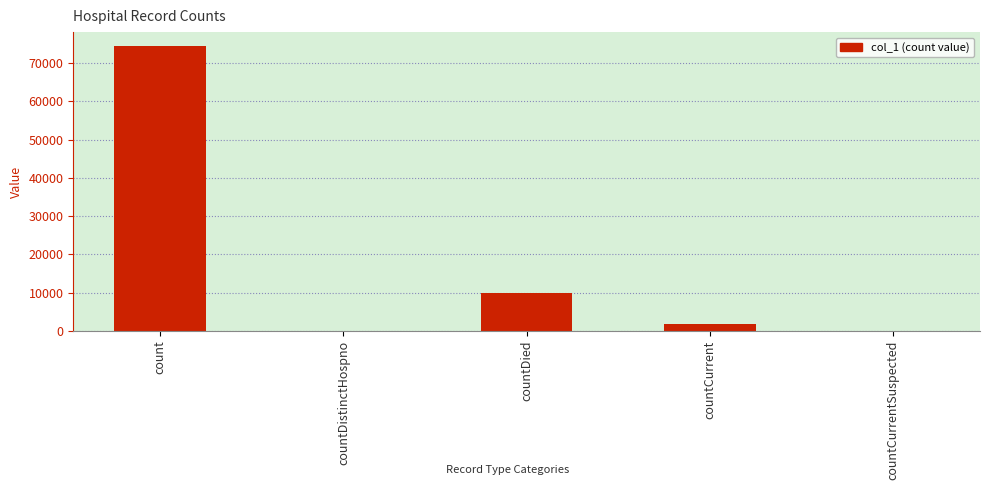

Count the number of categories in the chart.

5